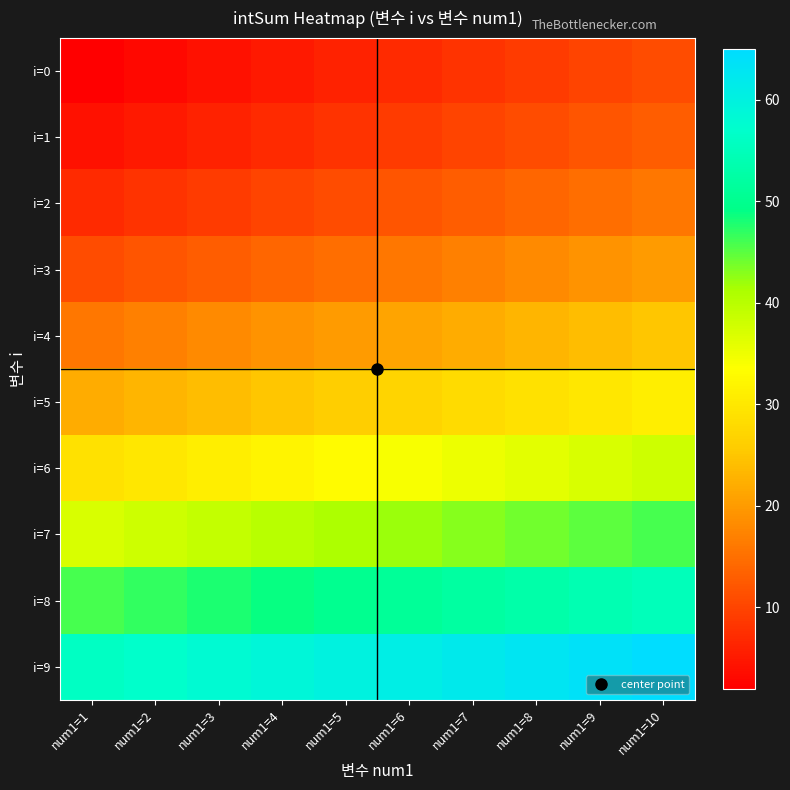

Reading left to right, extract all data points from this chart.

i=0: num1=1=2	num1=2=3	num1=3=4	num1=4=5	num1=5=6	num1=6=7	num1=7=8	num1=8=9	num1=9=10	num1=10=11
i=1: num1=1=4	num1=2=5	num1=3=6	num1=4=7	num1=5=8	num1=6=9	num1=7=10	num1=8=11	num1=9=12	num1=10=13
i=2: num1=1=7	num1=2=8	num1=3=9	num1=4=10	num1=5=11	num1=6=12	num1=7=13	num1=8=14	num1=9=15	num1=10=16
i=3: num1=1=11	num1=2=12	num1=3=13	num1=4=14	num1=5=15	num1=6=16	num1=7=17	num1=8=18	num1=9=19	num1=10=20
i=4: num1=1=16	num1=2=17	num1=3=18	num1=4=19	num1=5=20	num1=6=21	num1=7=22	num1=8=23	num1=9=24	num1=10=25
i=5: num1=1=22	num1=2=23	num1=3=24	num1=4=25	num1=5=26	num1=6=27	num1=7=28	num1=8=29	num1=9=30	num1=10=31
i=6: num1=1=29	num1=2=30	num1=3=31	num1=4=32	num1=5=33	num1=6=34	num1=7=35	num1=8=36	num1=9=37	num1=10=38
i=7: num1=1=37	num1=2=38	num1=3=39	num1=4=40	num1=5=41	num1=6=42	num1=7=43	num1=8=44	num1=9=45	num1=10=46
i=8: num1=1=46	num1=2=47	num1=3=48	num1=4=49	num1=5=50	num1=6=51	num1=7=52	num1=8=53	num1=9=54	num1=10=55
i=9: num1=1=56	num1=2=57	num1=3=58	num1=4=59	num1=5=60	num1=6=61	num1=7=62	num1=8=63	num1=9=64	num1=10=65